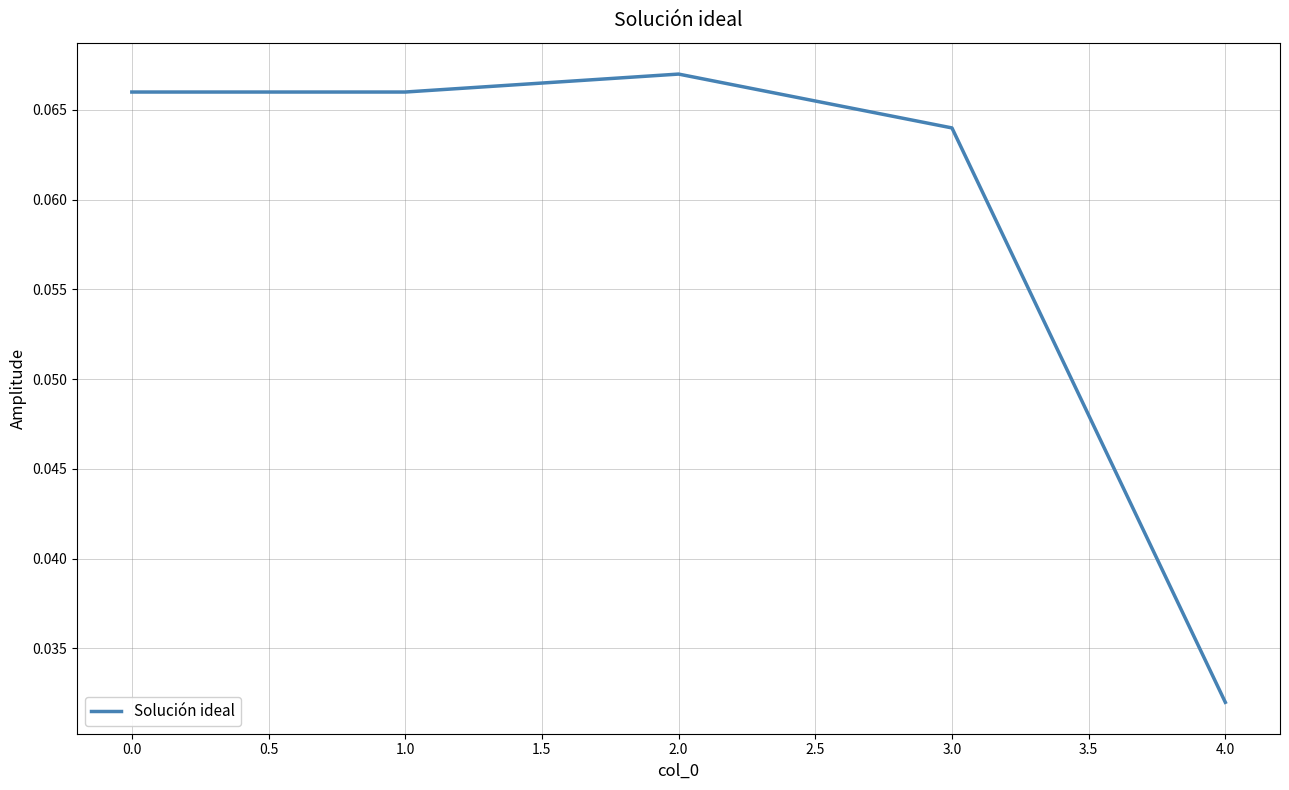

True or false: the data has more than 0 interior local peaks.

True